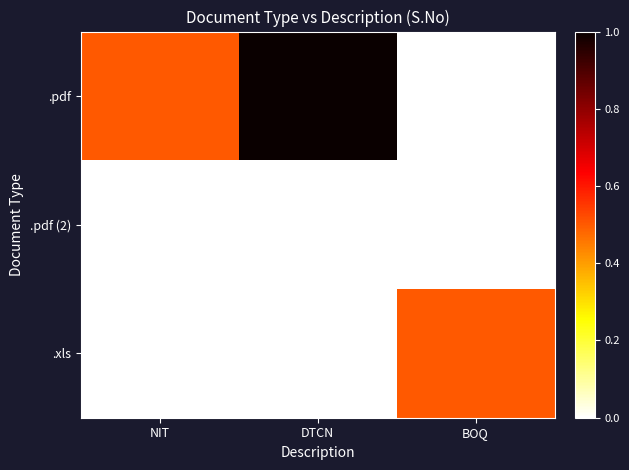

At how many categories does at least one series exceed 0?

3